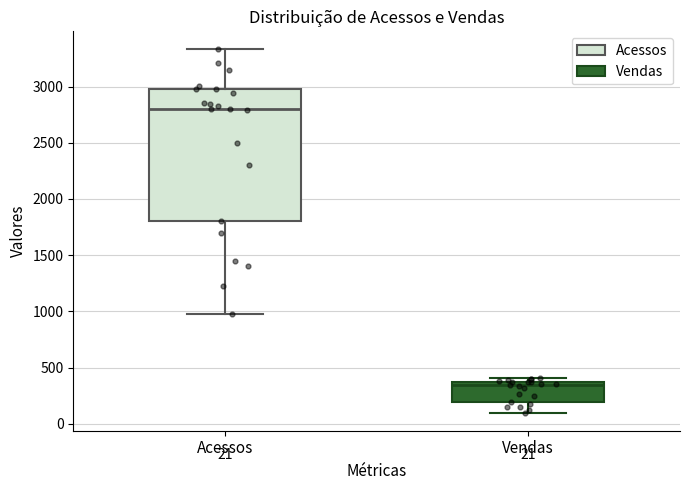

Comparing the boxes themselves (not the whiskers), which one is the tallest?

Acessos